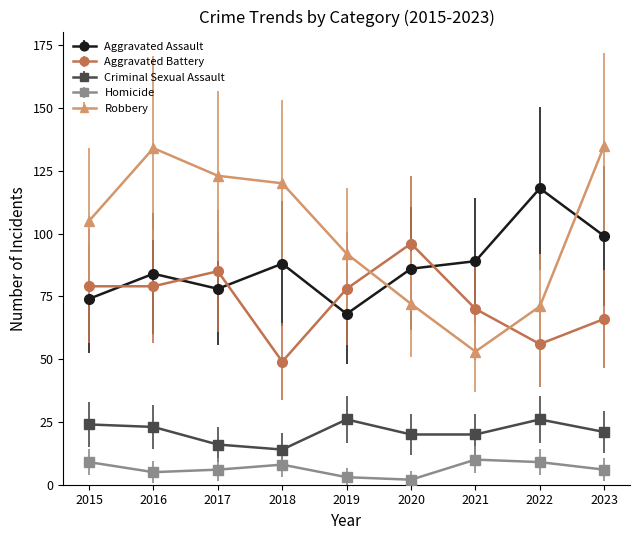

What is the greatest value displayed?

135